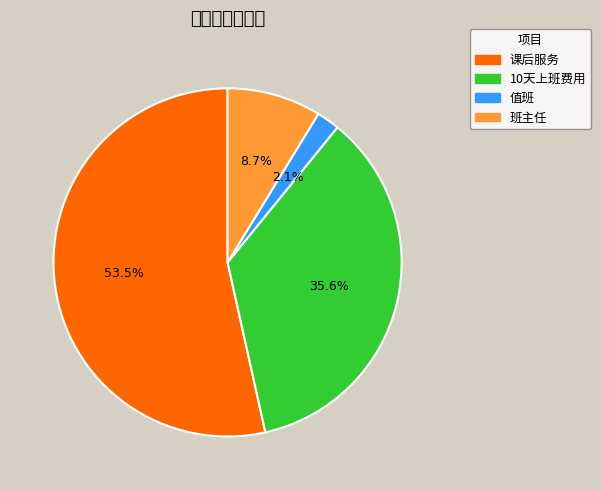

To the nearest percent, what is the combined percentage of 值班 and 10天上班费用?

38%